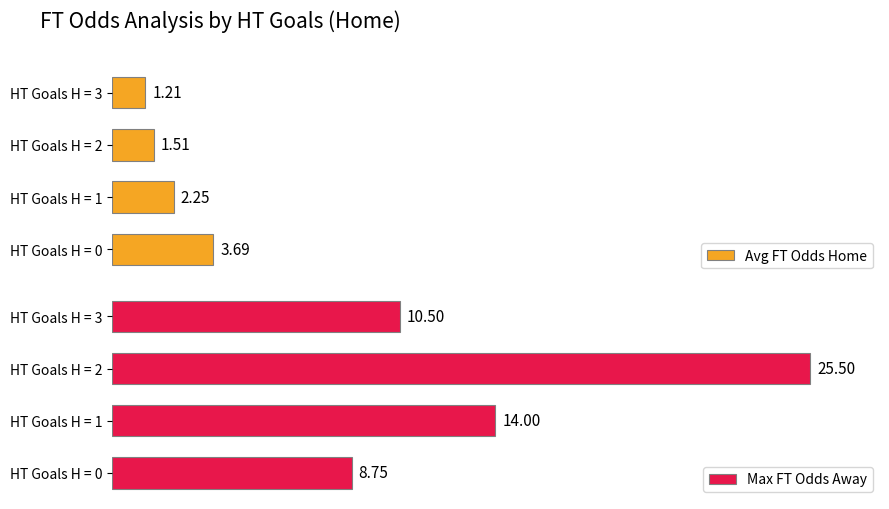

Where is Avg FT Odds Home nearest to the value 2?

HT Goals H = 1